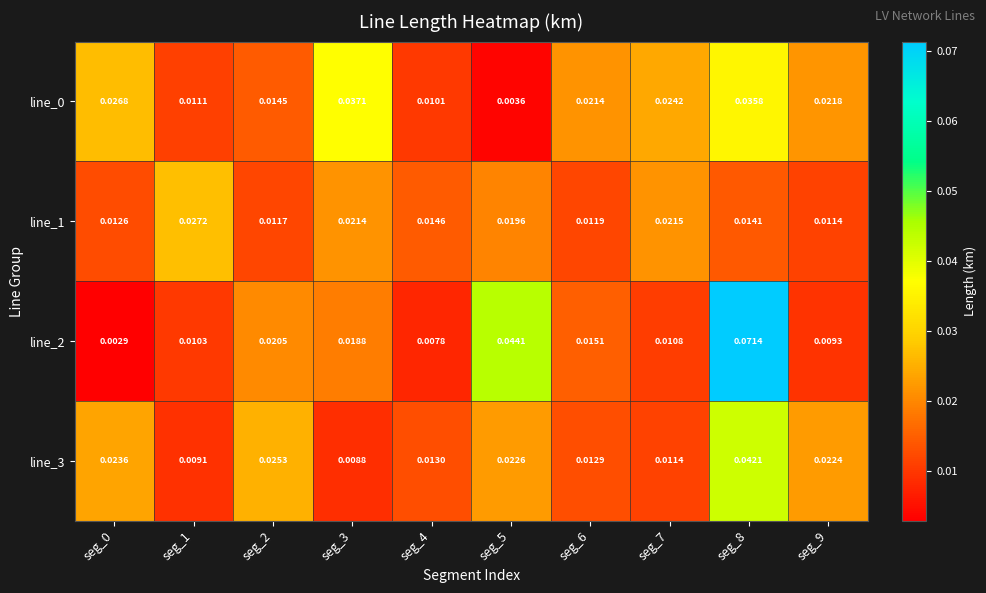

Which series has the largest range (max minus min)?

line_2